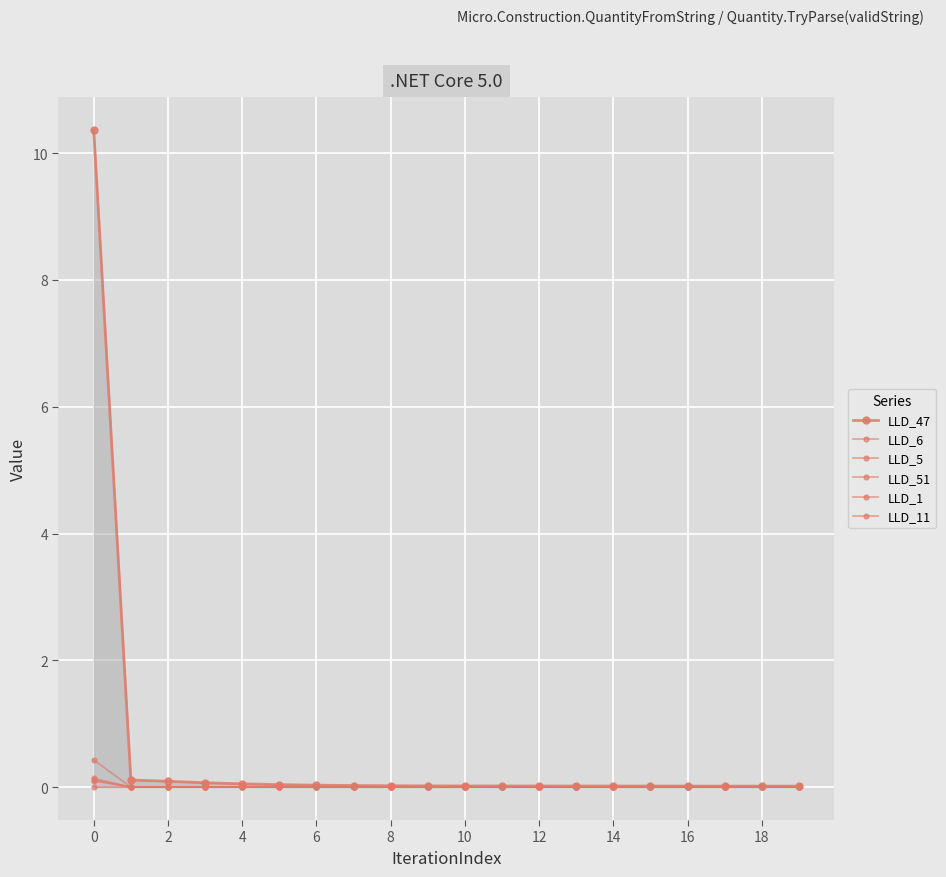

True or false: LLD_11 has more than 0 interior local peaks.

True